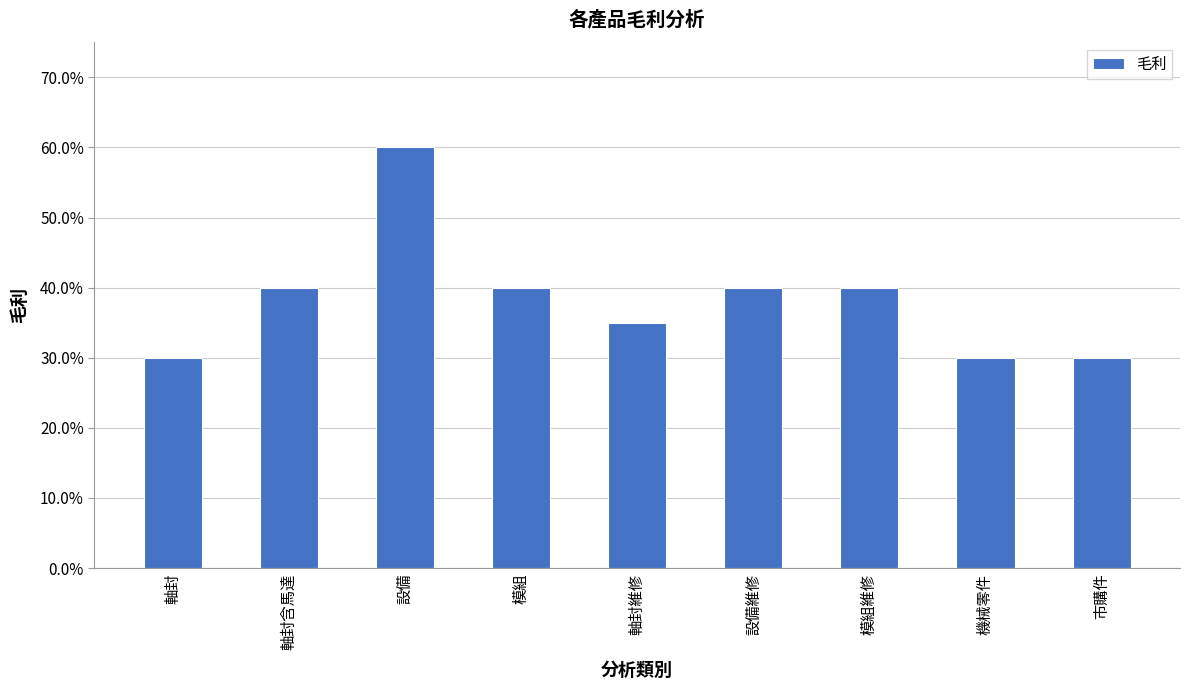

Does the chart contain any negative values?

No